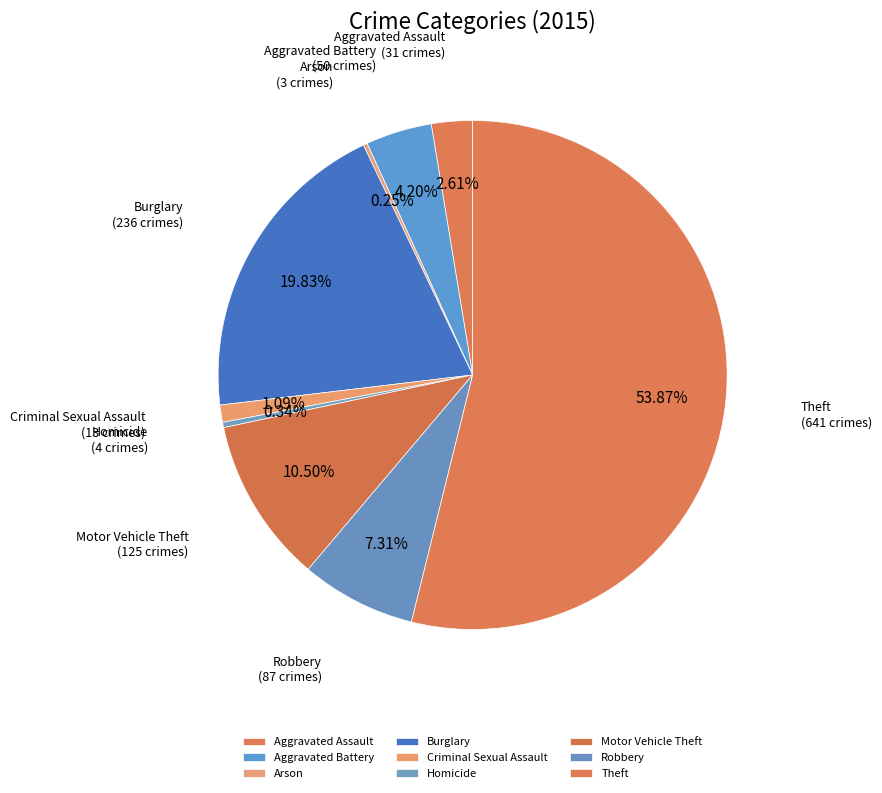

What percentage is NOT represented by Homicide?

99.7%